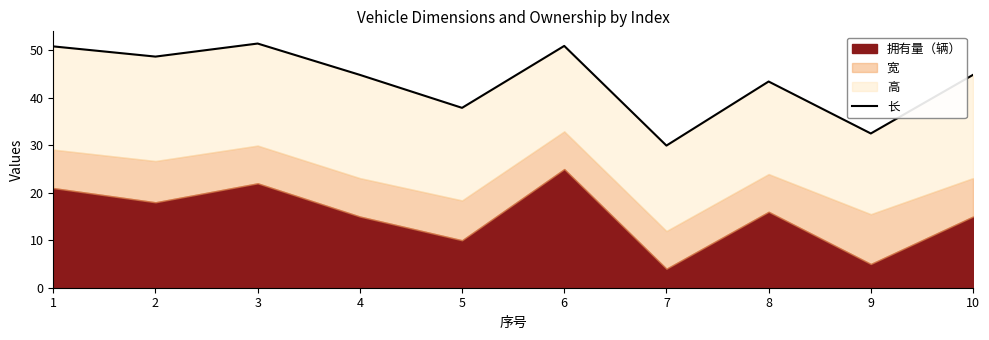

Is it true that the value at 5 is 37.9?

True